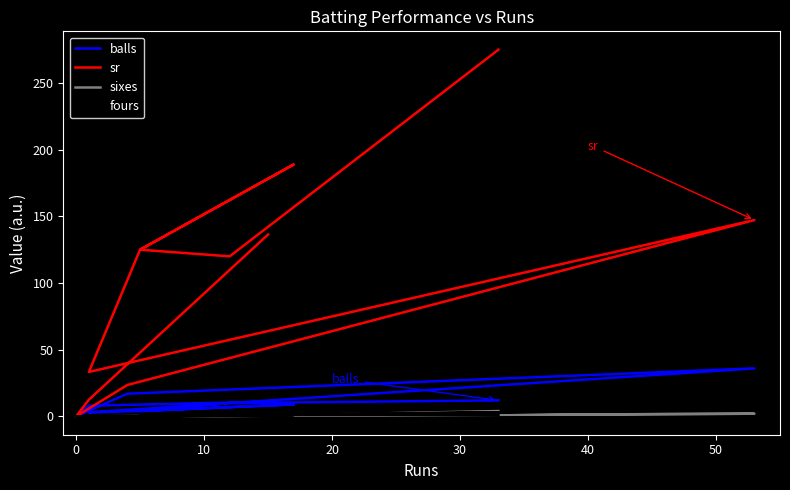

How many values in balls are above zero?

10